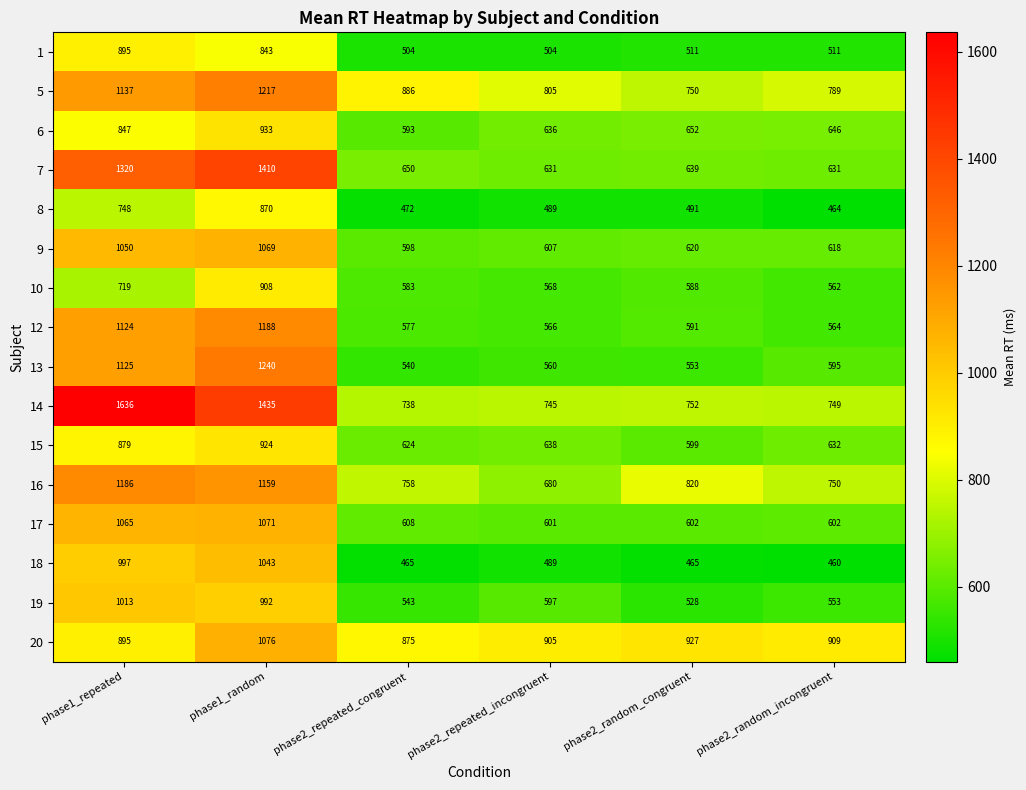

Rank the series by their maximum value, from highest to lowest.

14, 7, 13, 5, 12, 16, 20, 17, 9, 18, 19, 6, 15, 10, 1, 8